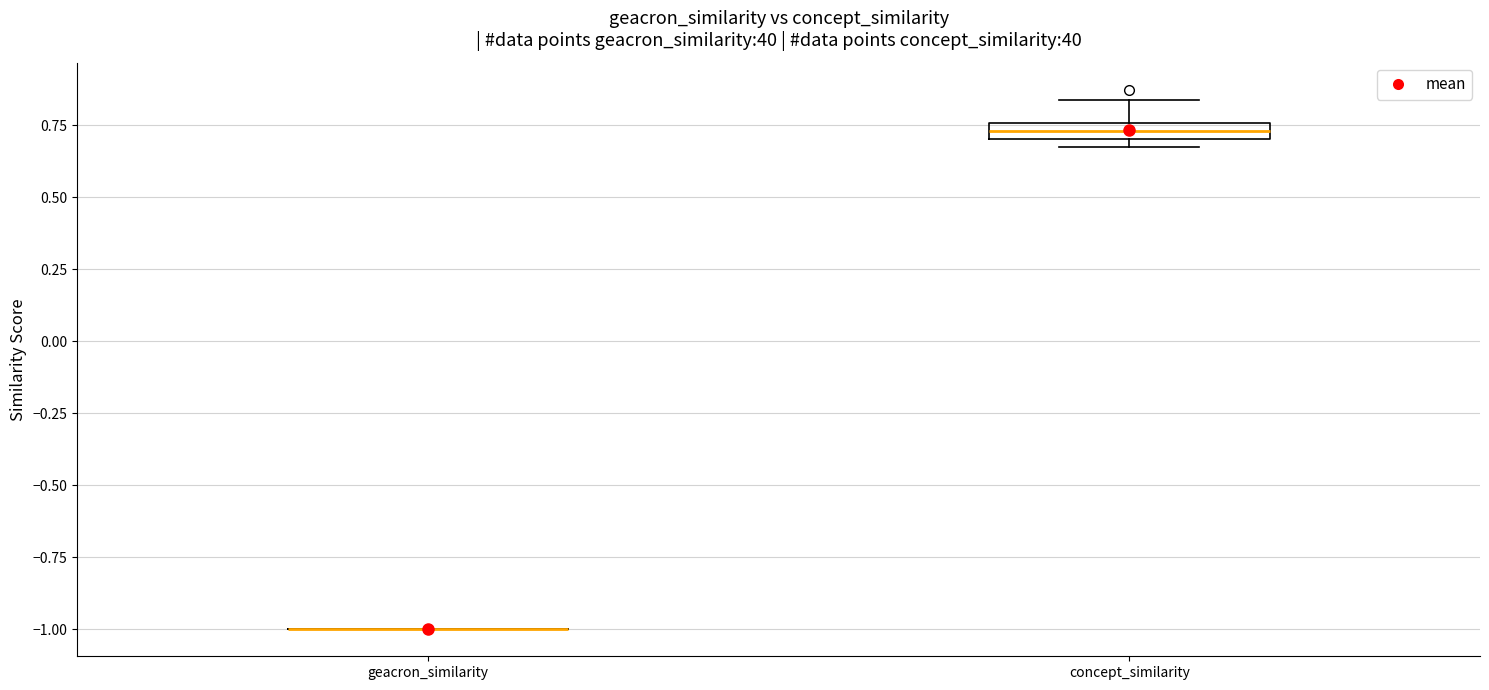

Comparing the boxes themselves (not the whiskers), which one is the tallest?

concept_similarity